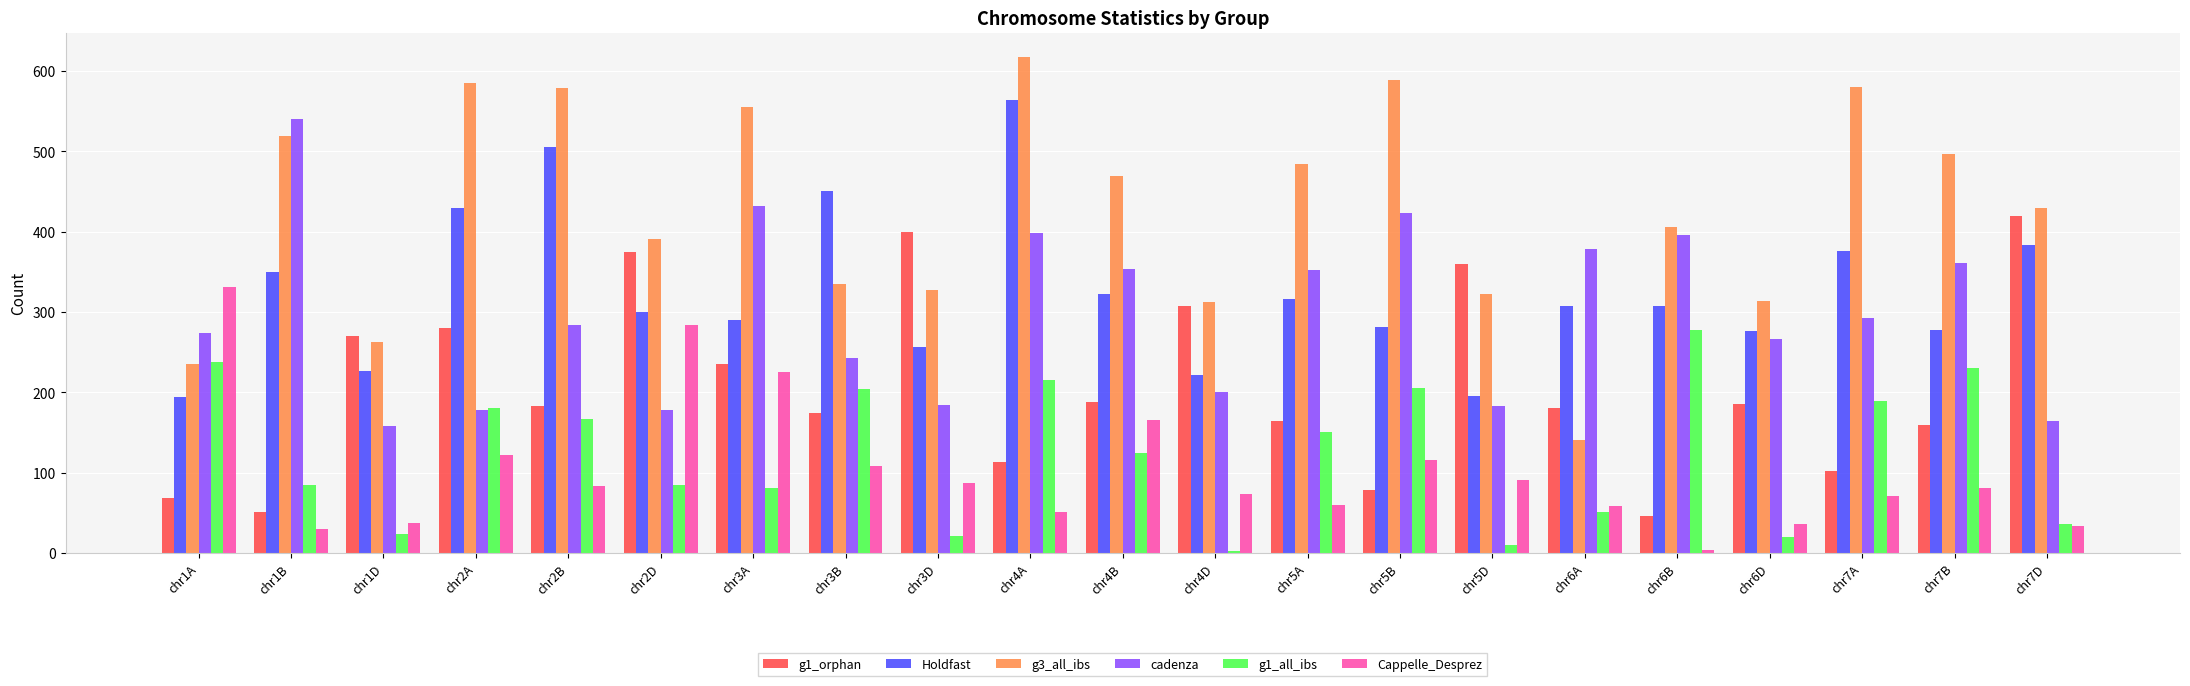

What is the difference between the g1_all_ibs values at chr2B and chr7B?

63